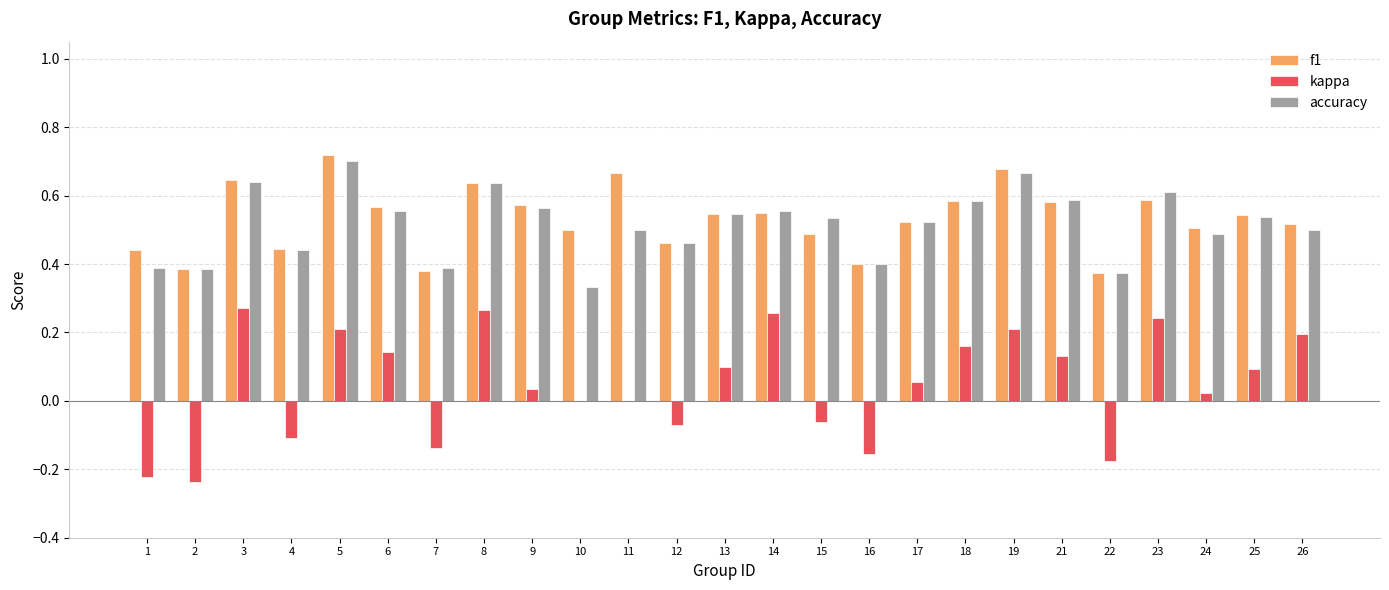

Which category has the highest value across all series?

5